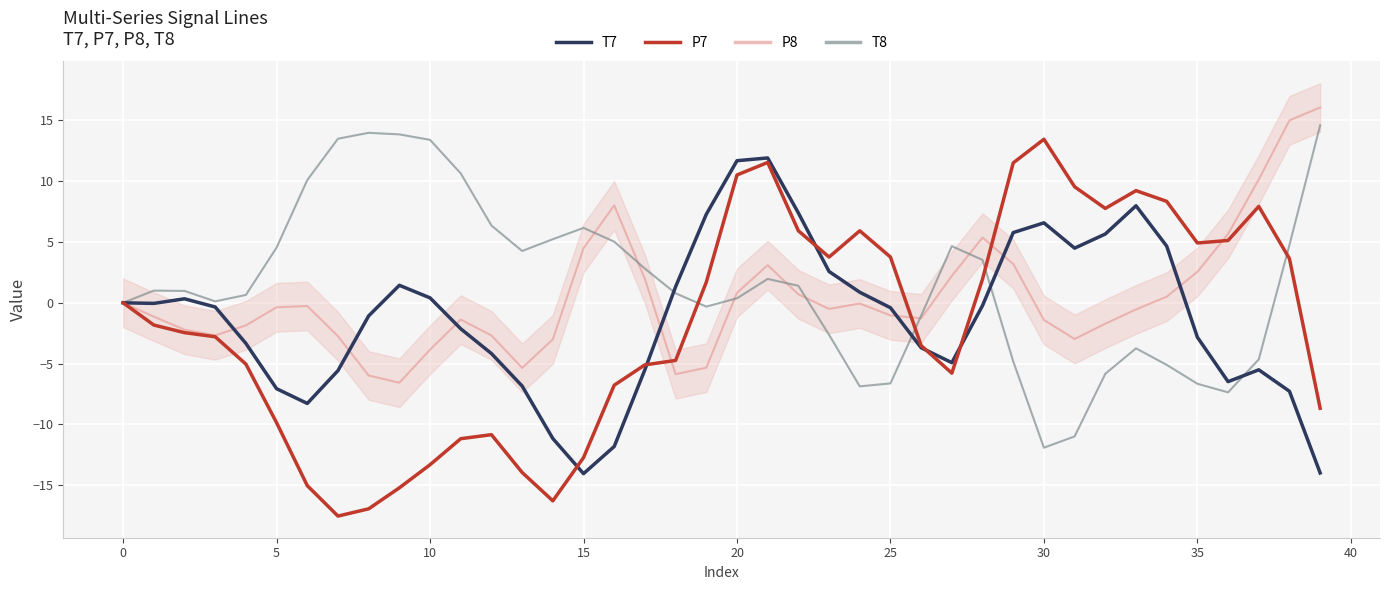

How many intersections are there between T8 and T7?

5